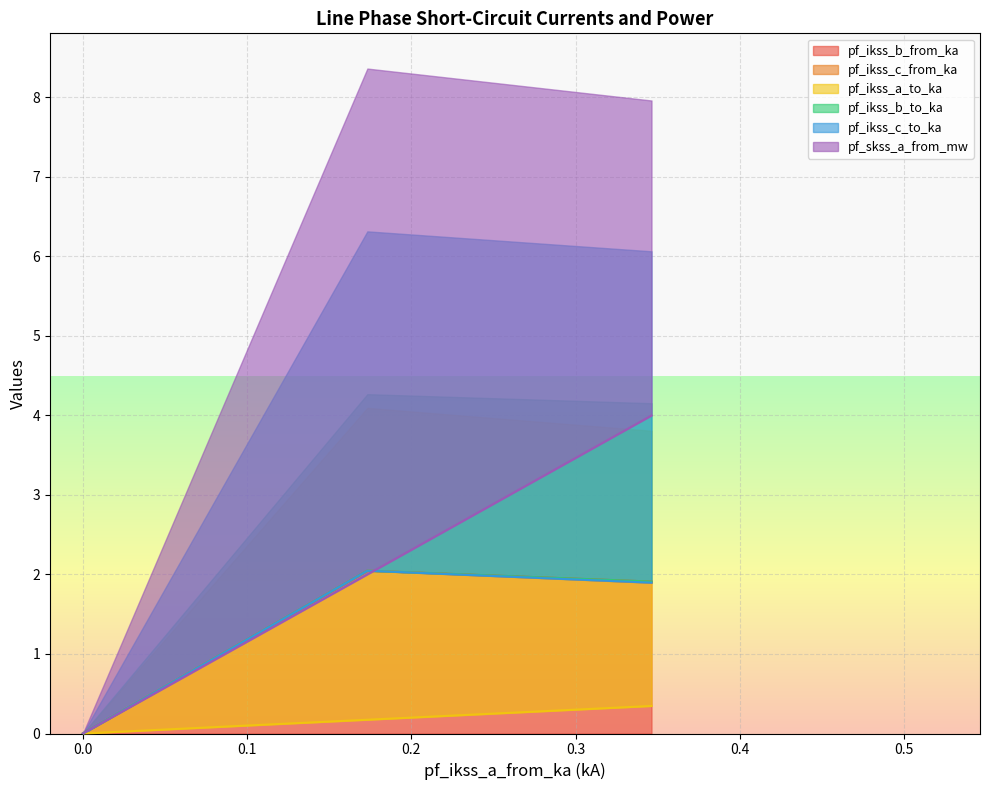

Which series has the largest total across all categories?

pf_skss_a_from_mw